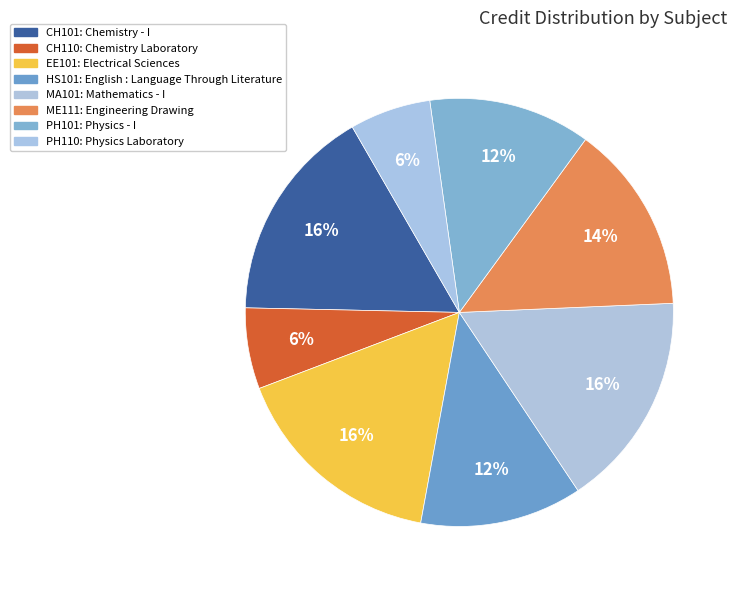

Between MA101 and EE101, which is larger?

MA101